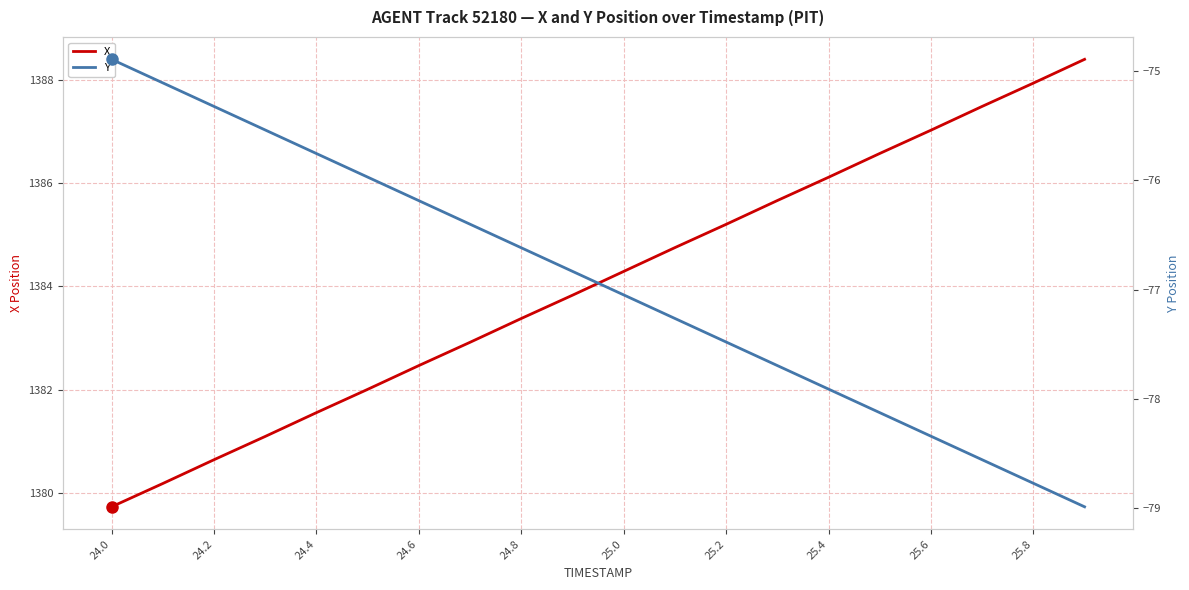

How many lines are shown in the chart?

2